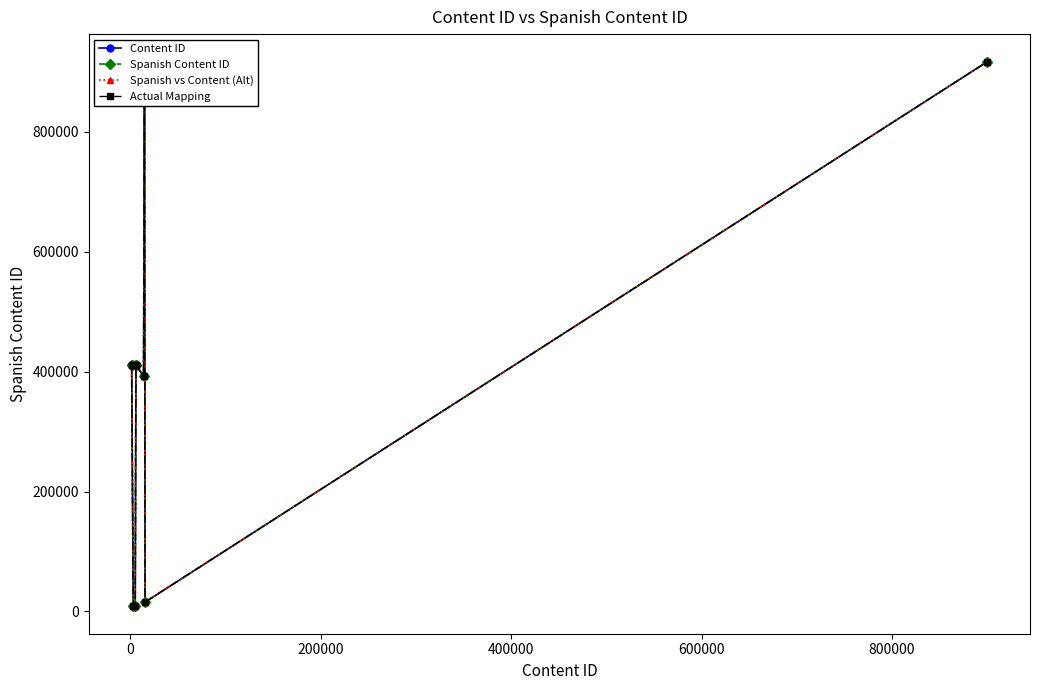

Reading left to right, transcribe all the data shown in this chart.

Content ID: 411248	411309	8235	9615	411225	411288	392398	917558	15505	916945
Spanish Content ID: 411248	411309	8235	9615	411225	411288	392398	917558	15505	916945
Spanish vs Content (Alt): 411248	411309	8235	9615	411225	411288	392398	917558	15505	916945
Actual Mapping: 411248	411309	8235	9615	411225	411288	392398	917558	15505	916945